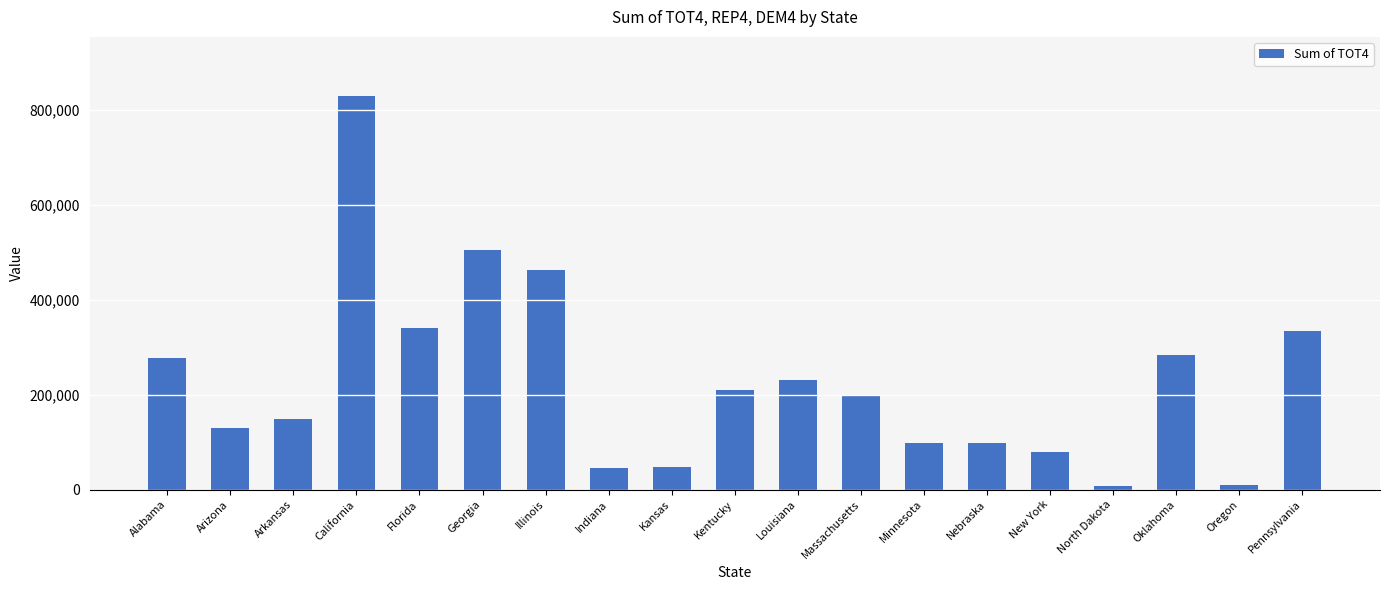

The chart shows a value of 161733 at Georgia. True or false?

False